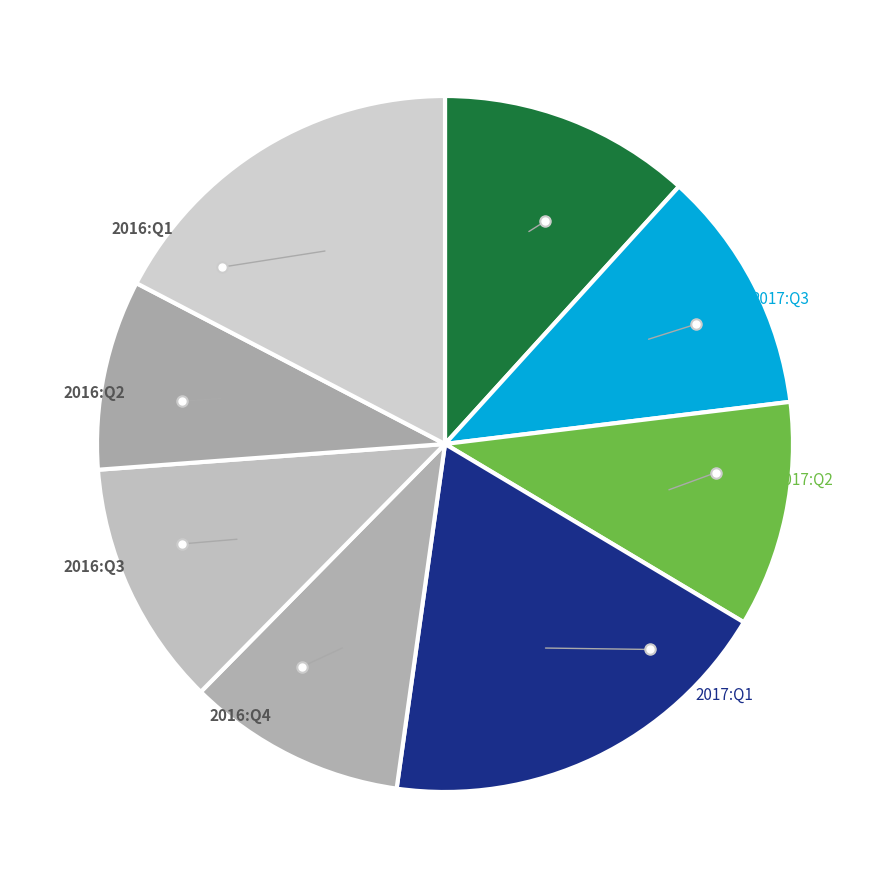

Rank the categories by value from highest to lowest.

2017:Q1, 2016:Q1, 2017:Q4, 2016:Q3, 2017:Q3, 2017:Q2, 2016:Q4, 2016:Q2